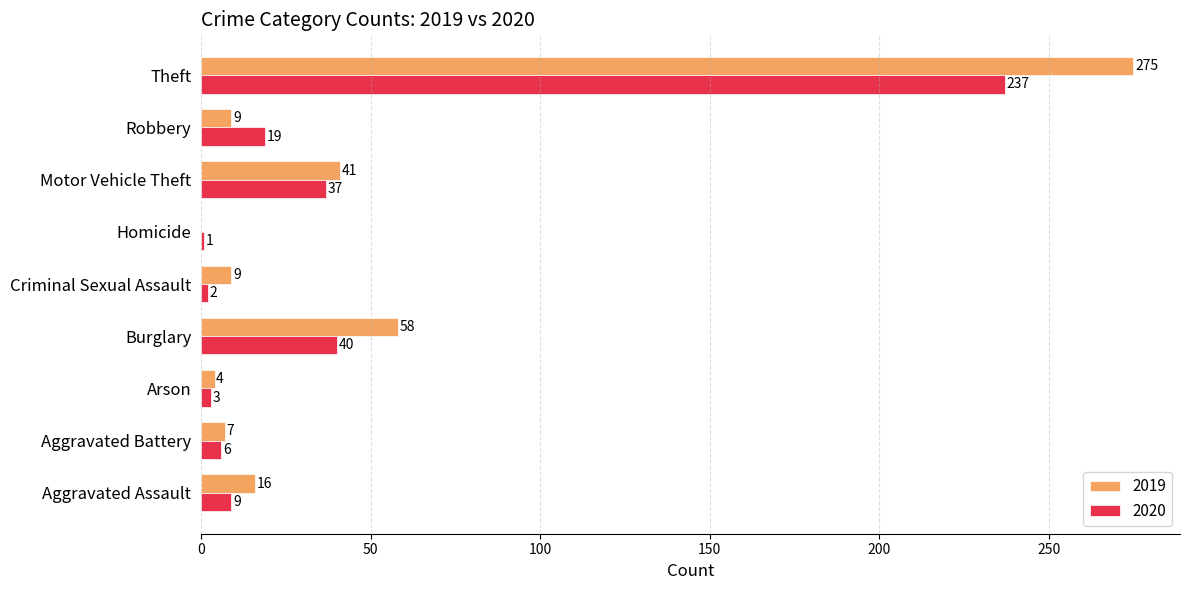

What is the spread (max minus min) of values at Aggravated Assault?

7